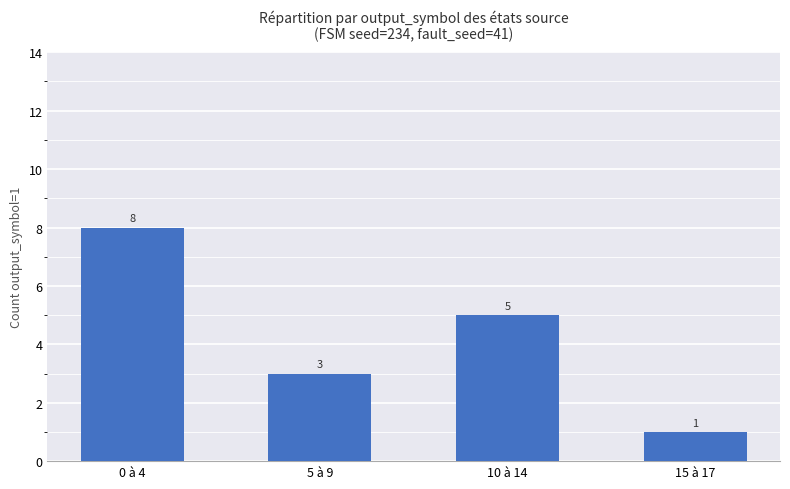

At which label does the data first exceed 5?

0 à 4